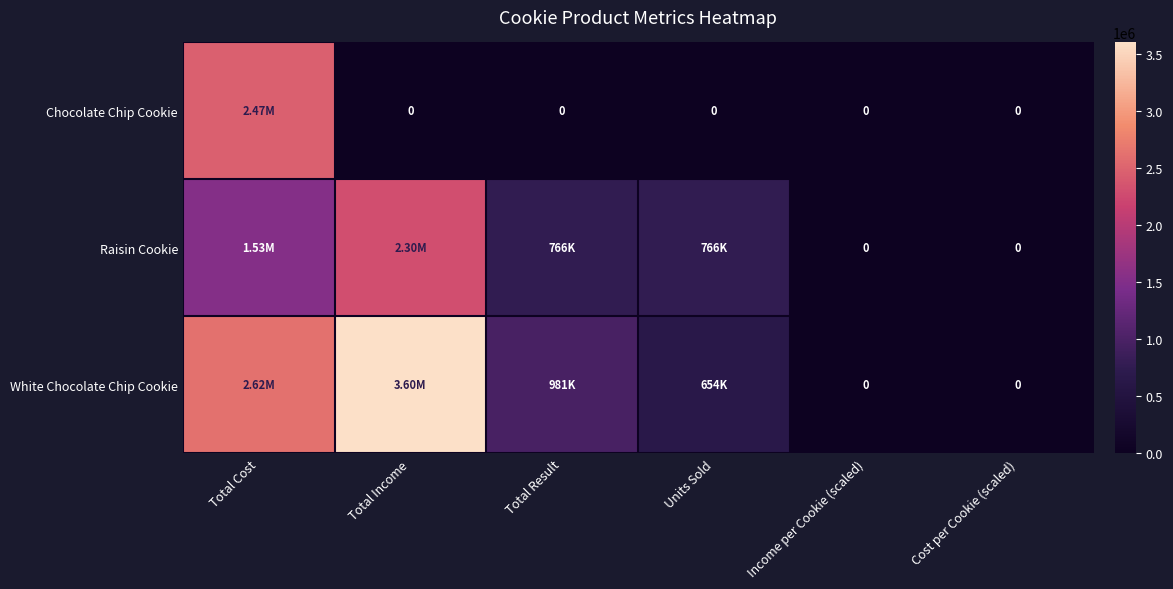

At which label does Raisin Cookie first exceed 765840?

Total Cost